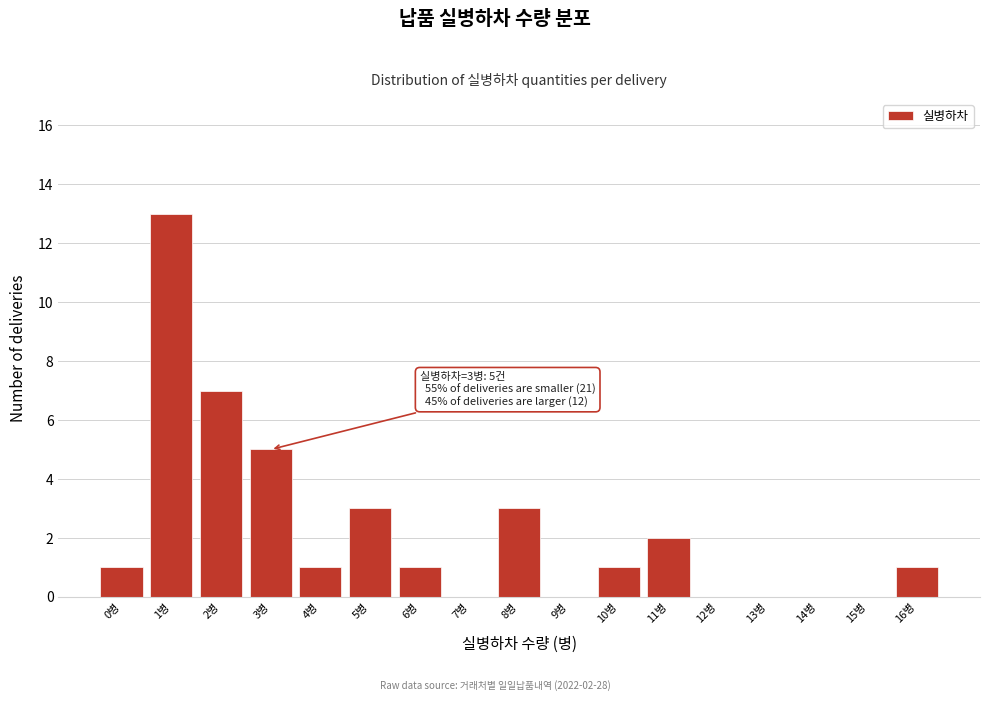

Reading left to right, transcribe all the data shown in this chart.

0병=1	1병=13	2병=7	3병=5	4병=1	5병=3	6병=1	7병=0	8병=3	9병=0	10병=1	11병=2	12병=0	13병=0	14병=0	15병=0	16병=1